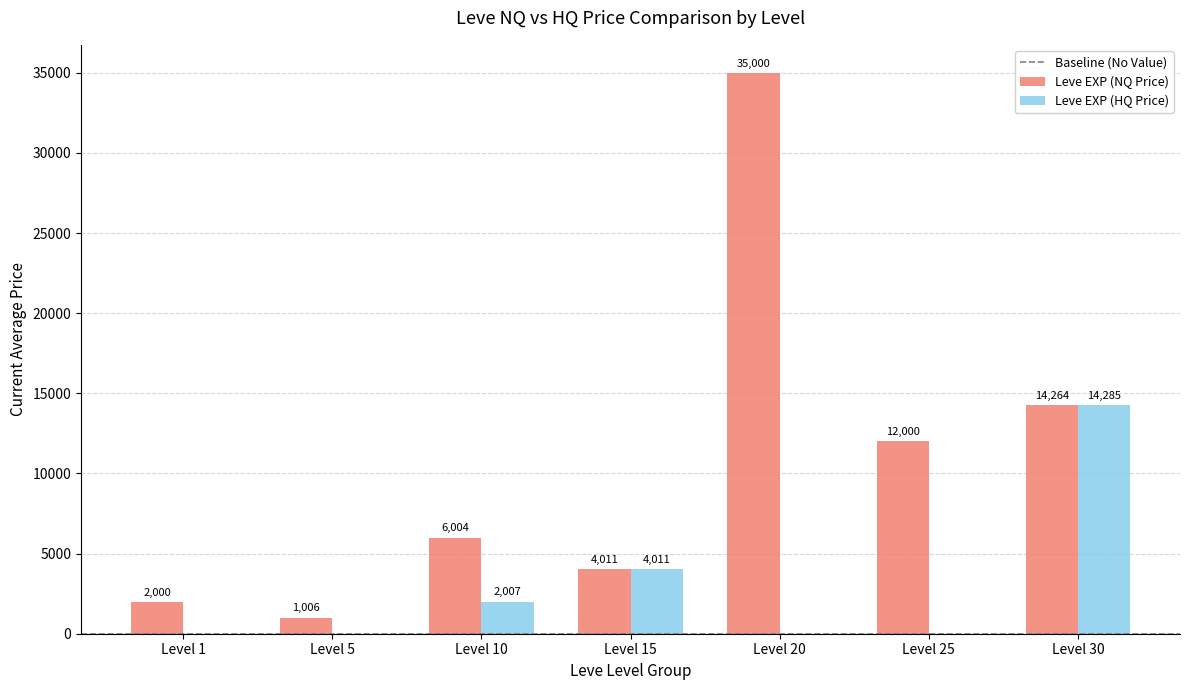

What is the highest value of the Leve EXP (NQ Price) series?

35000.0